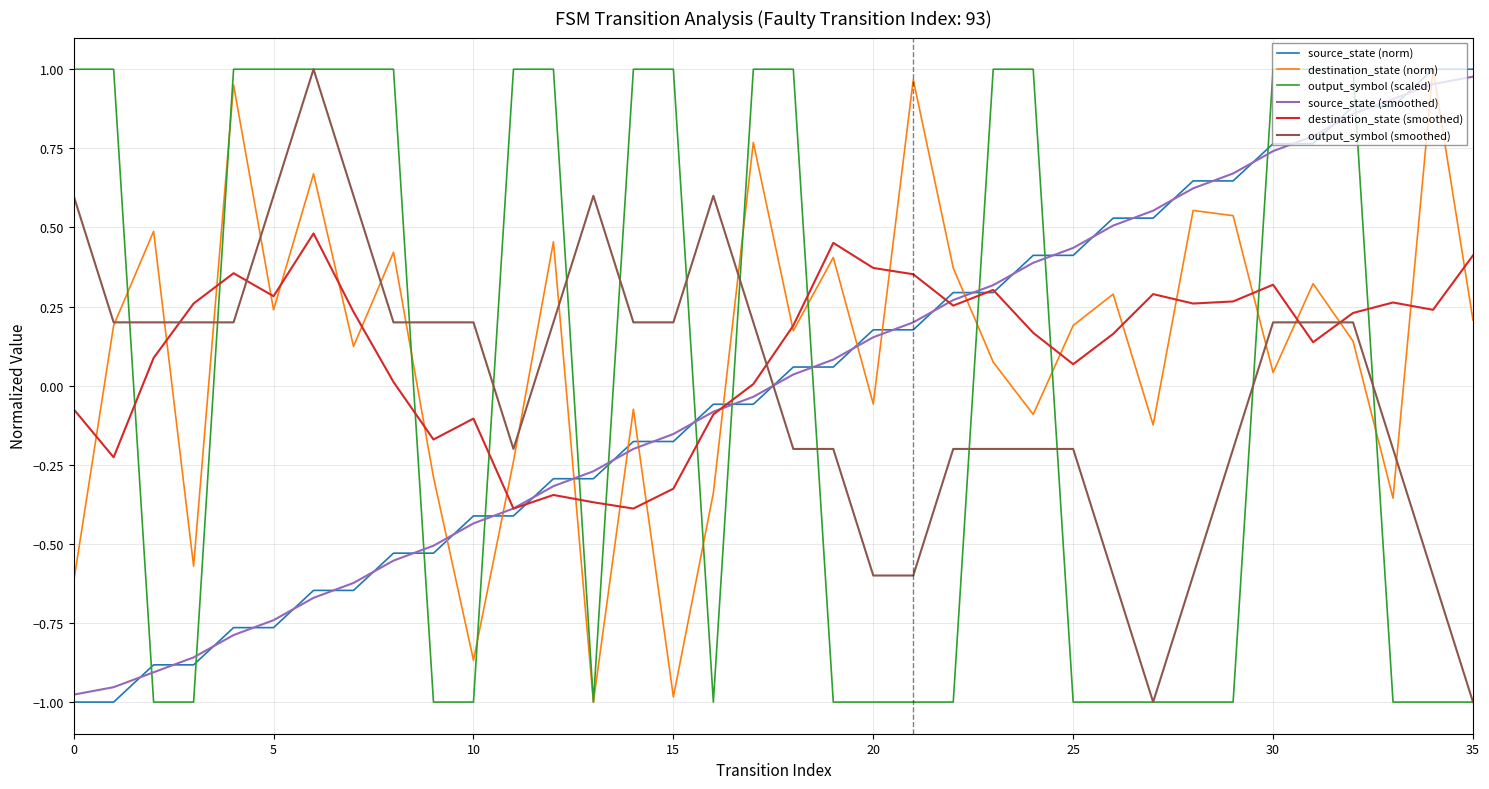

True or false: output_symbol (smoothed) and source_state (smoothed) intersect in this chart.

True